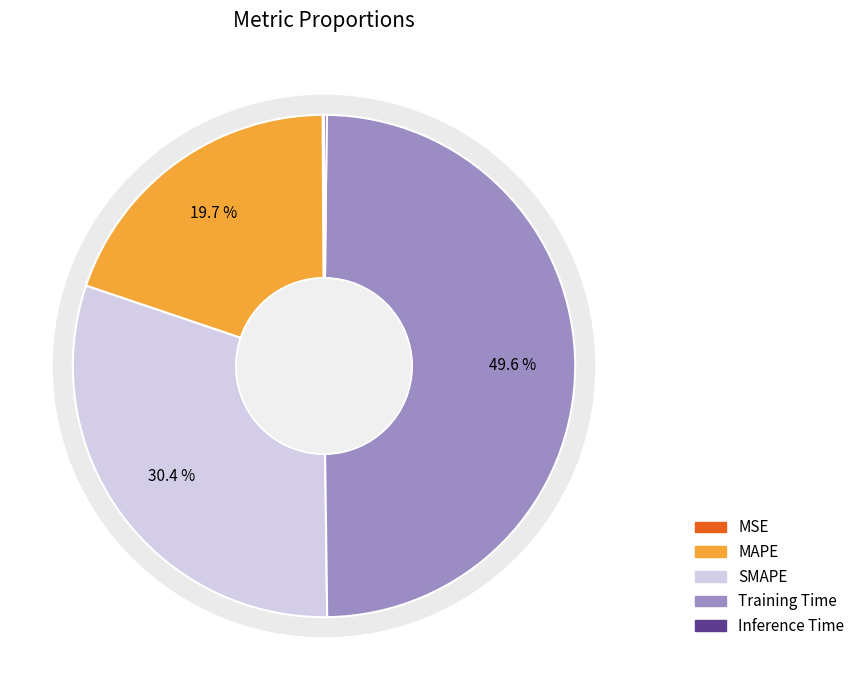

How many segments does this pie chart have?

5